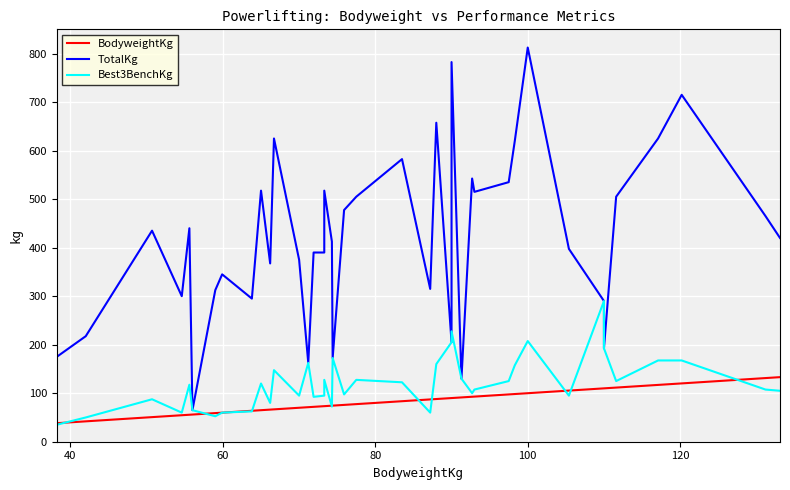

At how many categories does at least one series exceed 330?

27